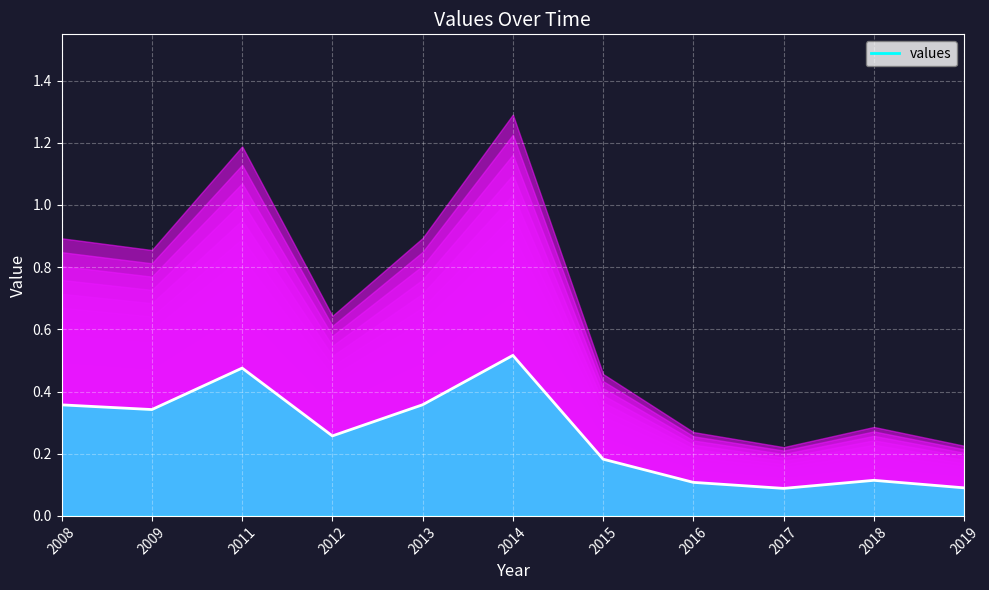

Which has a higher value, 2015 or 2014?

2014